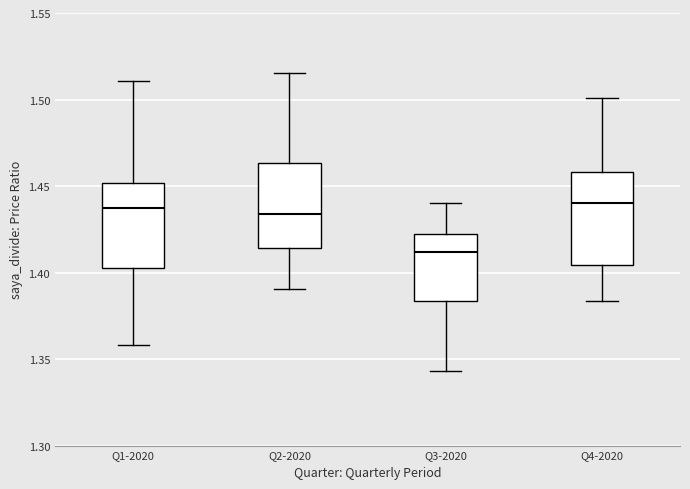

Reading left to right, read every box against the y-axis: the position of its median line, the range the box covers, and the ends of its whiskers. The values are not printed on the chart, so give them approximately, as read against the axis.

Q1-2020: median 1.435, box 1.405 to 1.450, whiskers 1.360 to 1.510
Q2-2020: median 1.435, box 1.415 to 1.465, whiskers 1.390 to 1.515
Q3-2020: median 1.410, box 1.385 to 1.420, whiskers 1.345 to 1.440
Q4-2020: median 1.440, box 1.405 to 1.460, whiskers 1.385 to 1.500